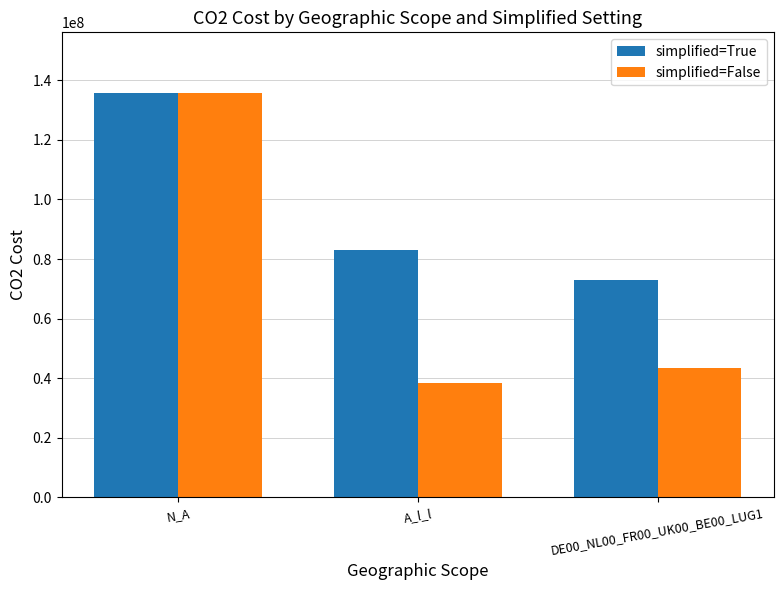

Rank the series by their average value, from highest to lowest.

simplified=True, simplified=False